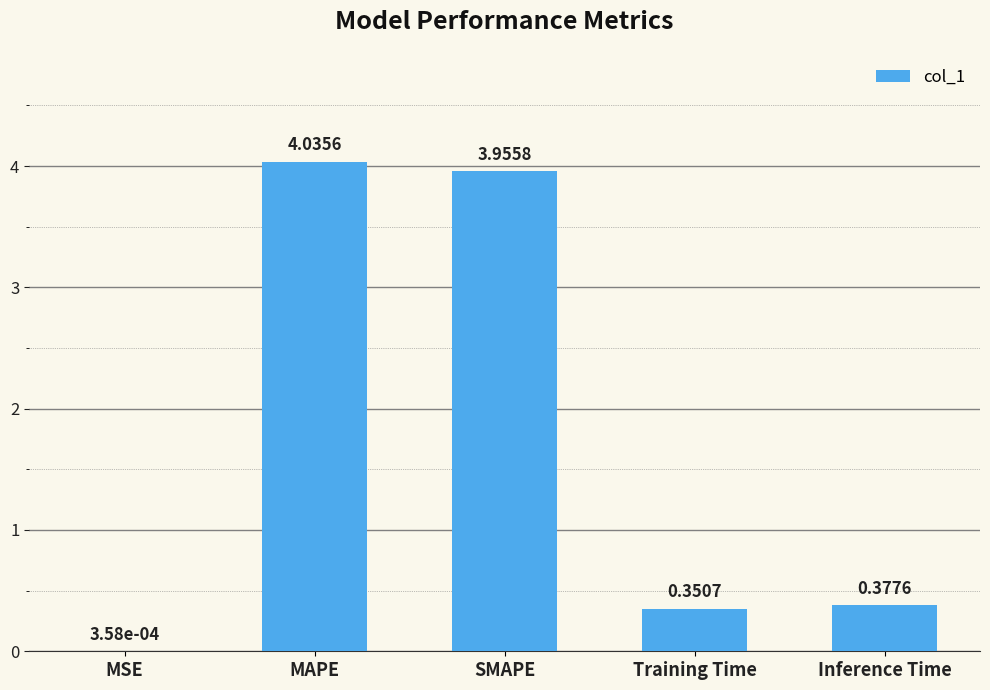

Which label corresponds to the largest value in the chart?

MAPE